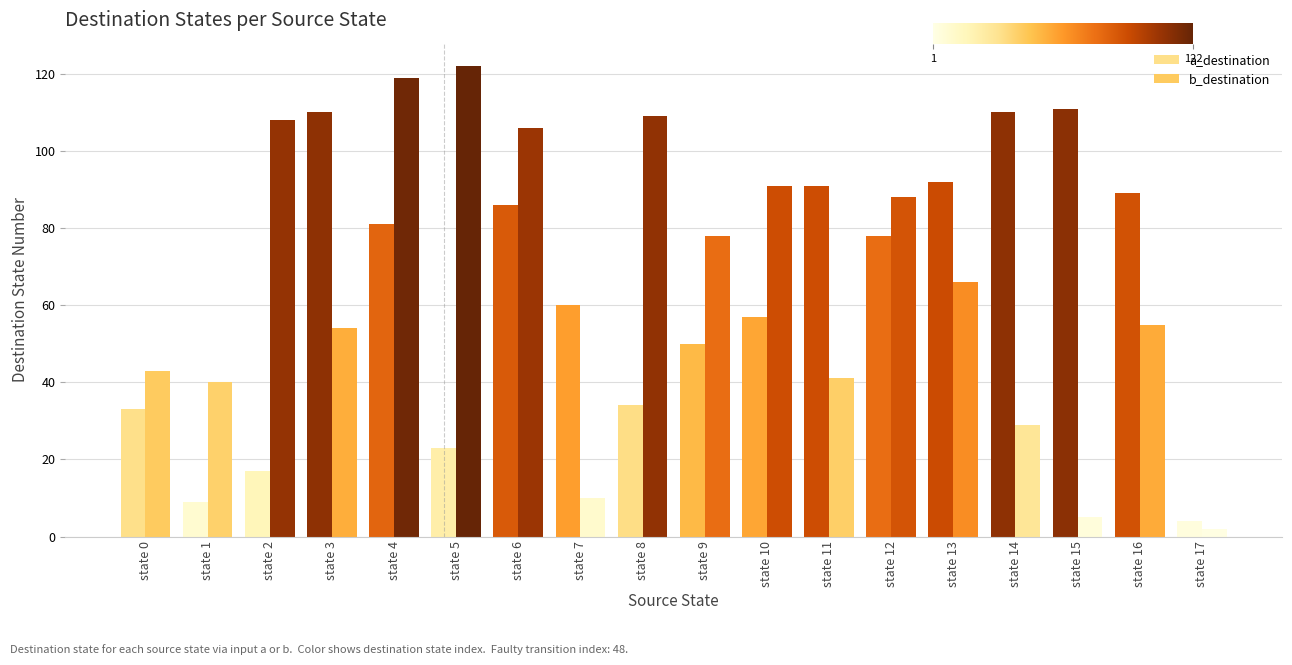

How many bars are there in total?

36